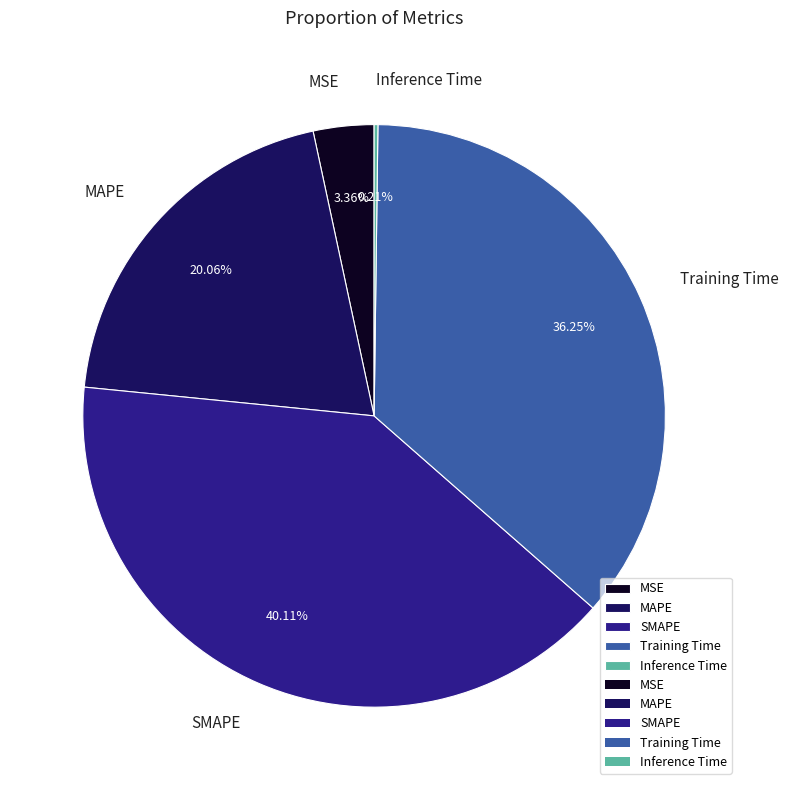

Is there a majority slice in this chart?

No